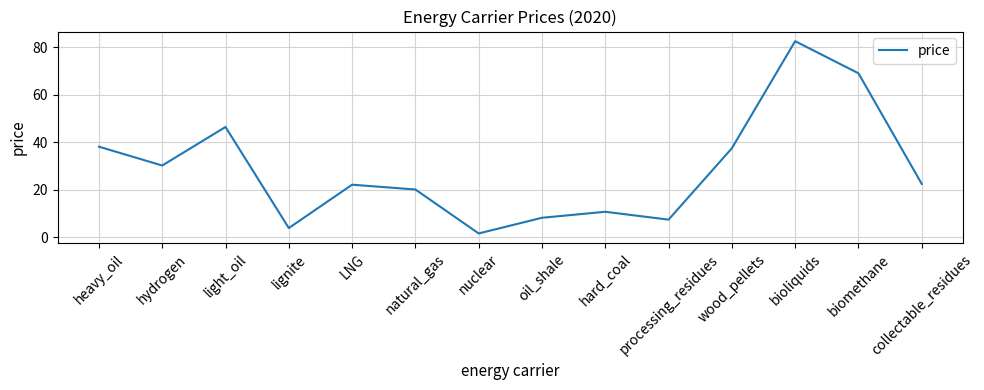

What is the change in value from heavy_oil to hydrogen?

-7.9